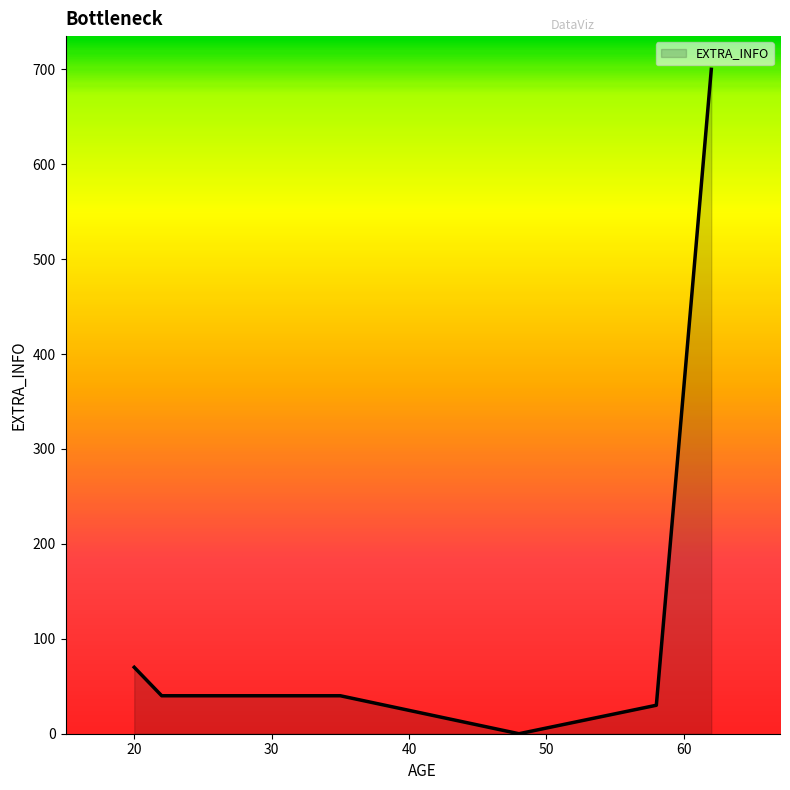

What is the maximum value shown in the chart?

700